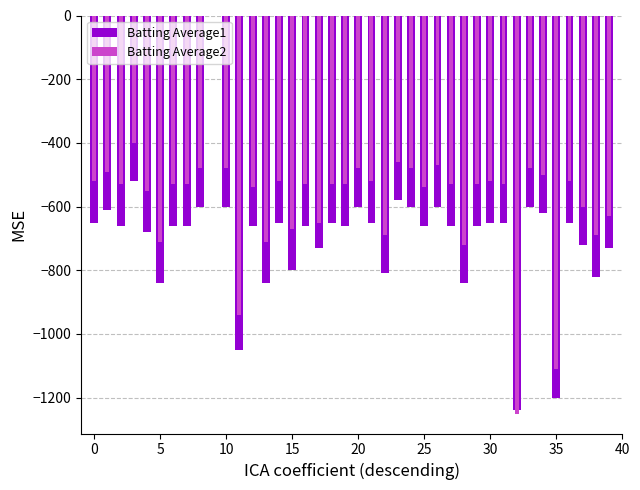

Is it true that Batting Average1 equals -455.0 at 39?

False